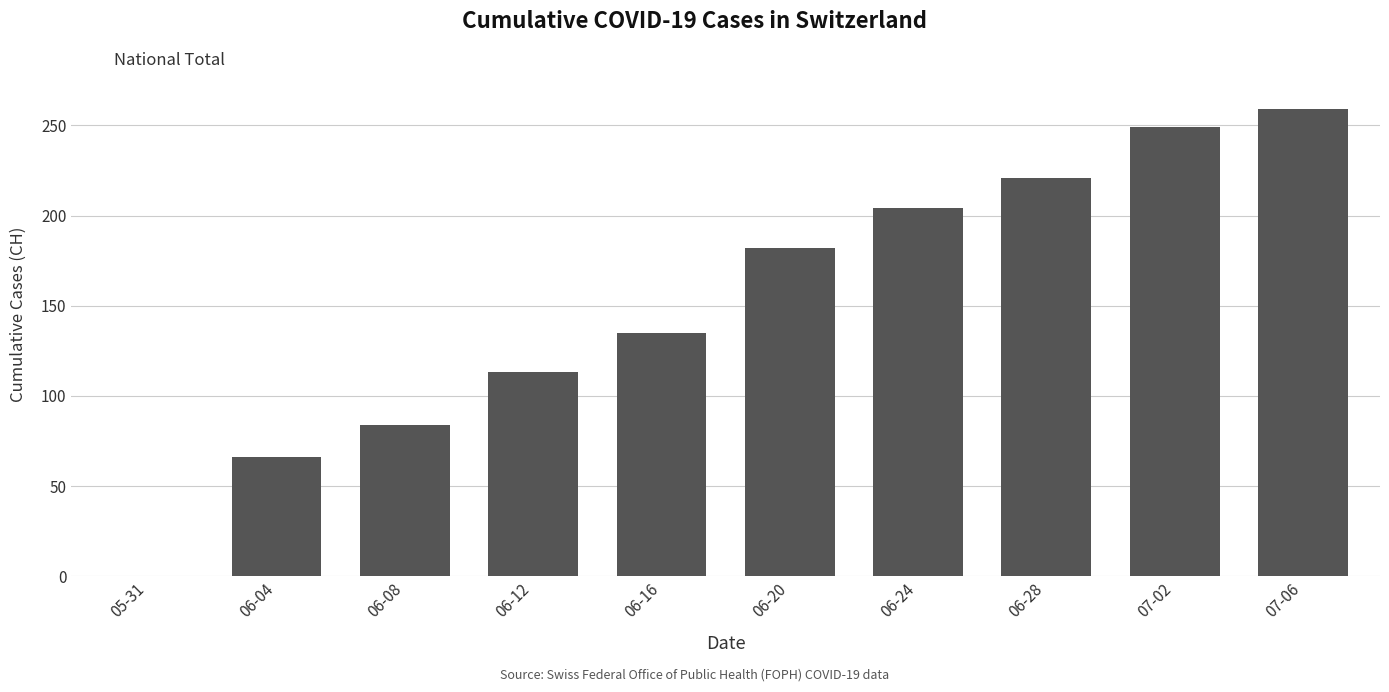

How many series are shown in this chart?

1